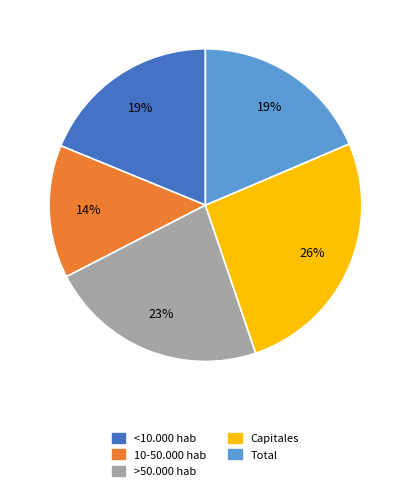

Does any single category account for the majority?

No